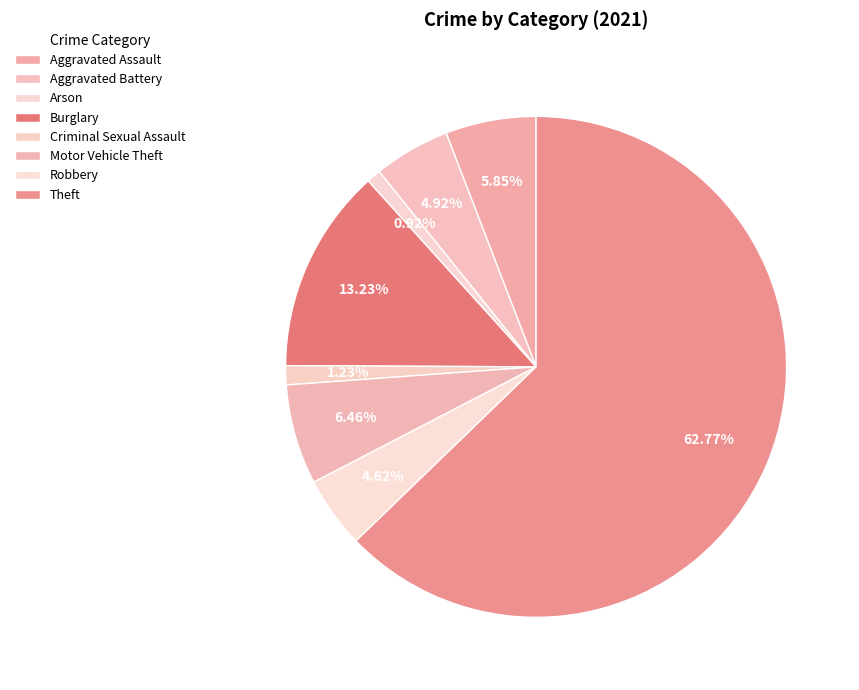

Rank the categories by value from highest to lowest.

Theft, Burglary, Motor Vehicle Theft, Aggravated Assault, Aggravated Battery, Robbery, Criminal Sexual Assault, Arson